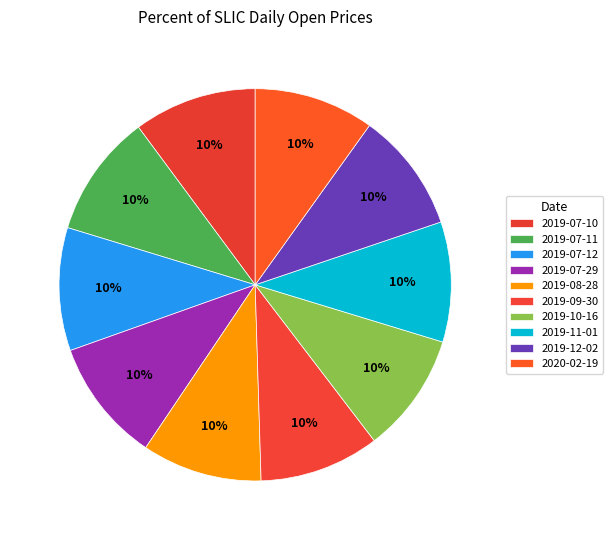

Which category has the biggest portion of the pie?

2019-07-10